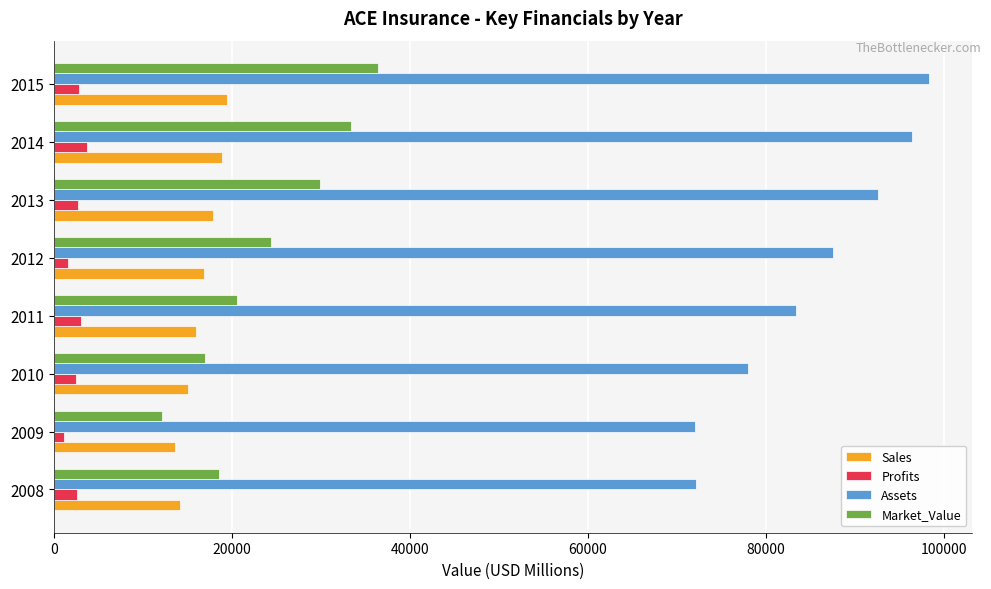

Which series has the largest total across all categories?

Assets